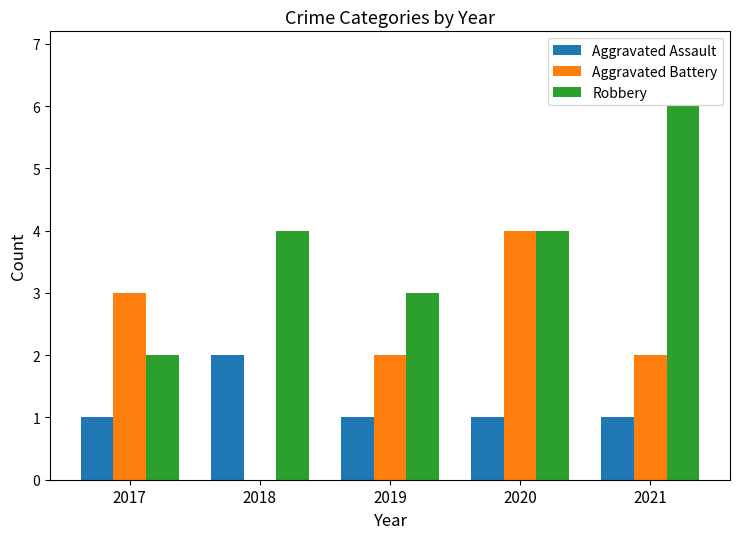

Which category has the highest value in the Aggravated Battery series?

2020